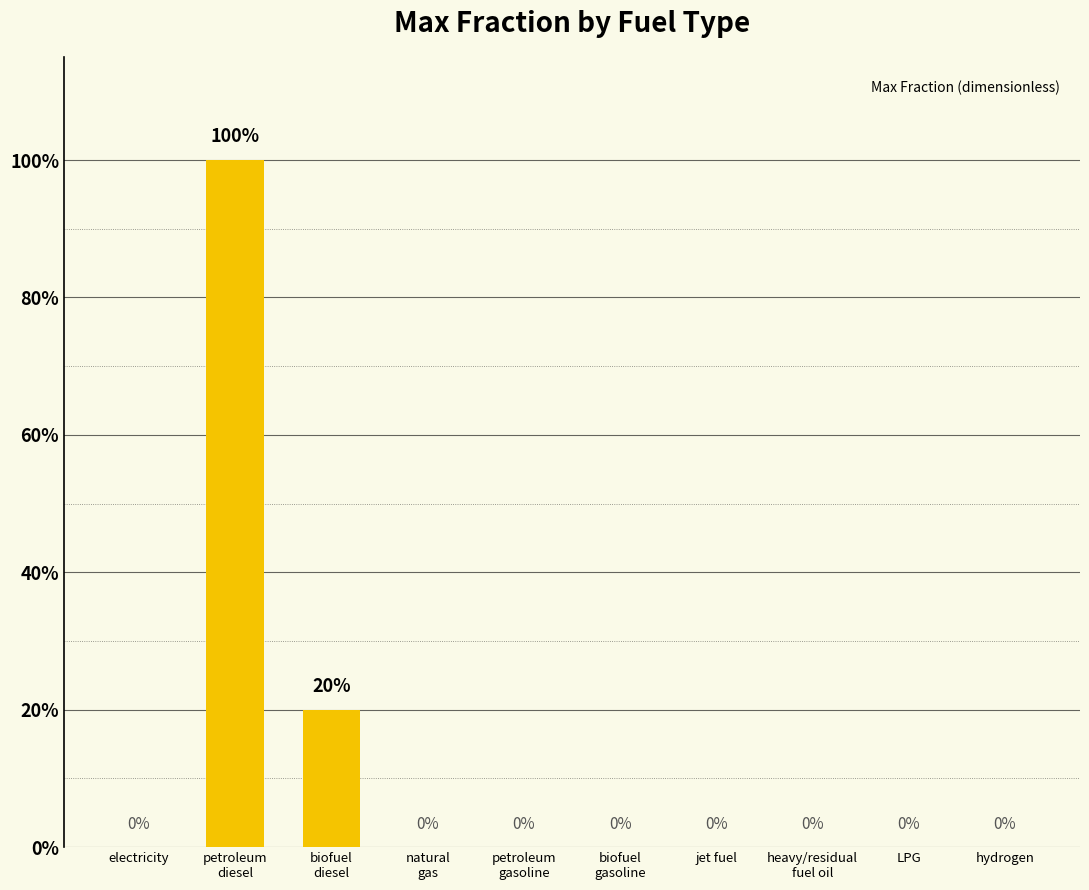

Are the bars horizontal?

No